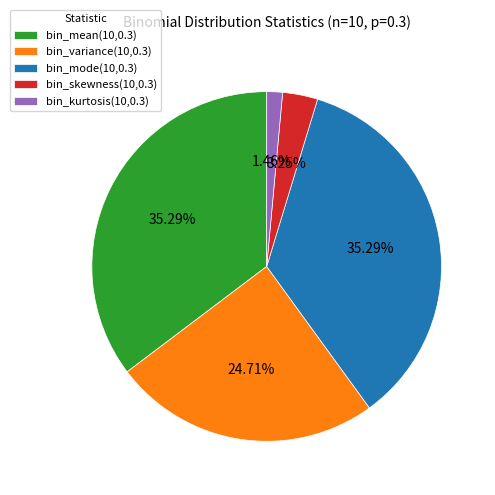

Is it true that bin_mode(10,0.3) is 35% of the pie?

True